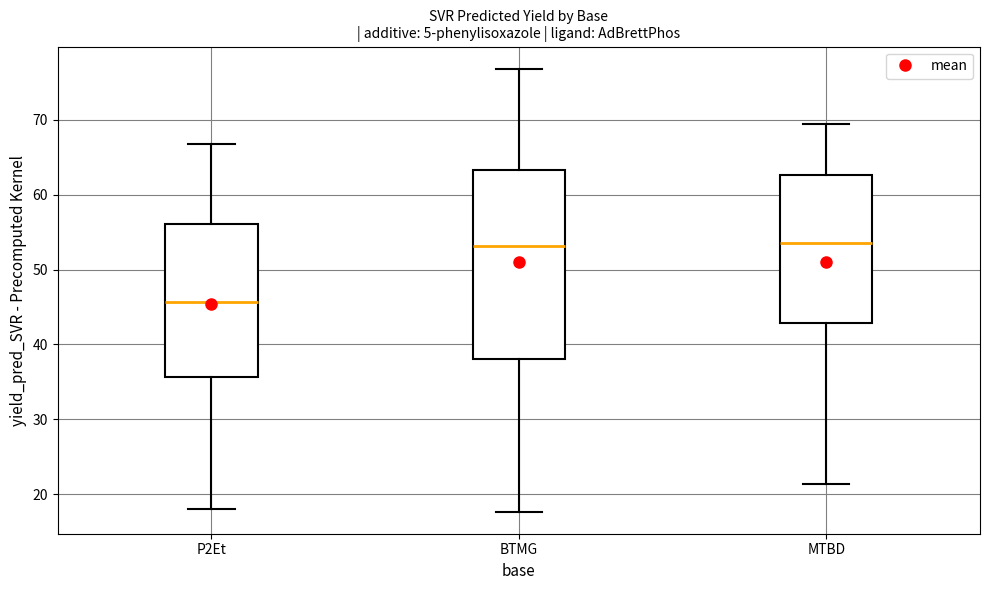

Reading left to right, read every box against the y-axis: the position of its median line, the range the box covers, and the ends of its whiskers. The values are not printed on the chart, so give them approximately, as read against the axis.

P2Et: median 46, box 36 to 56, whiskers 18 to 67
BTMG: median 53, box 38 to 63, whiskers 18 to 77
MTBD: median 54, box 43 to 63, whiskers 21 to 69